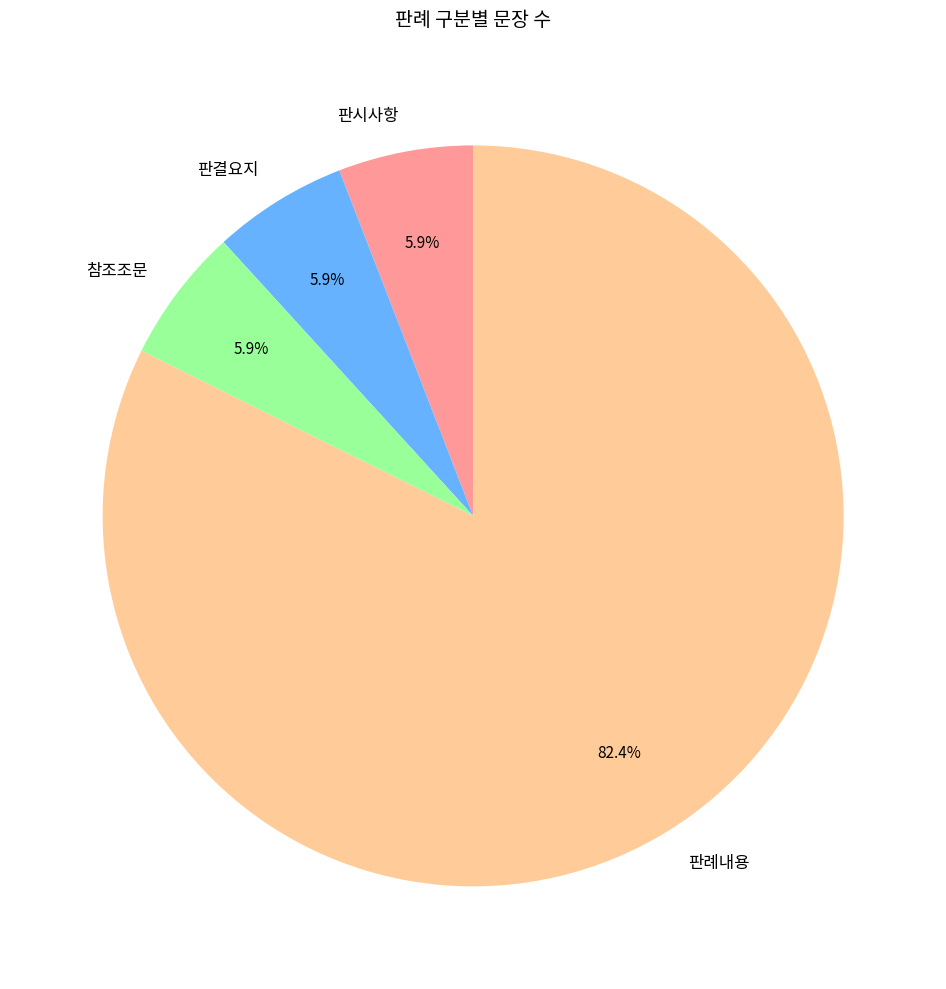

Does 참조조문 account for over 50% of the chart?

No